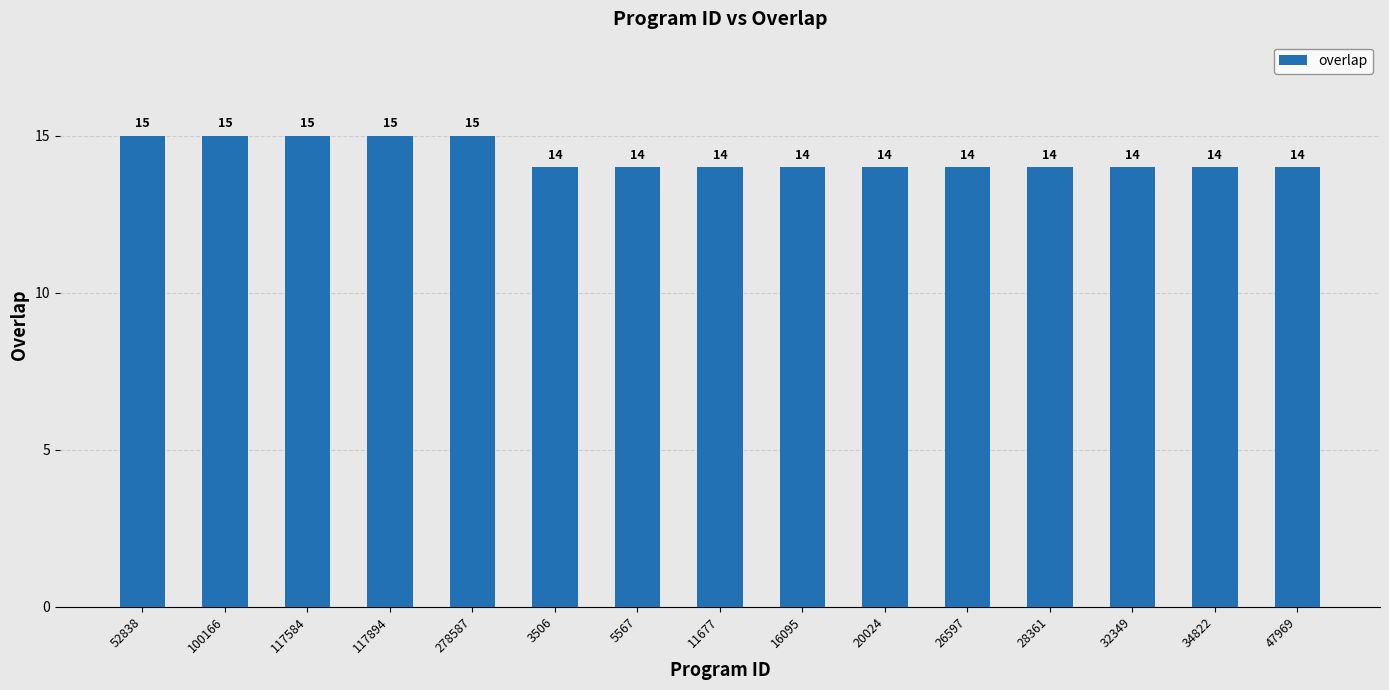

How many bars are there in total?

15